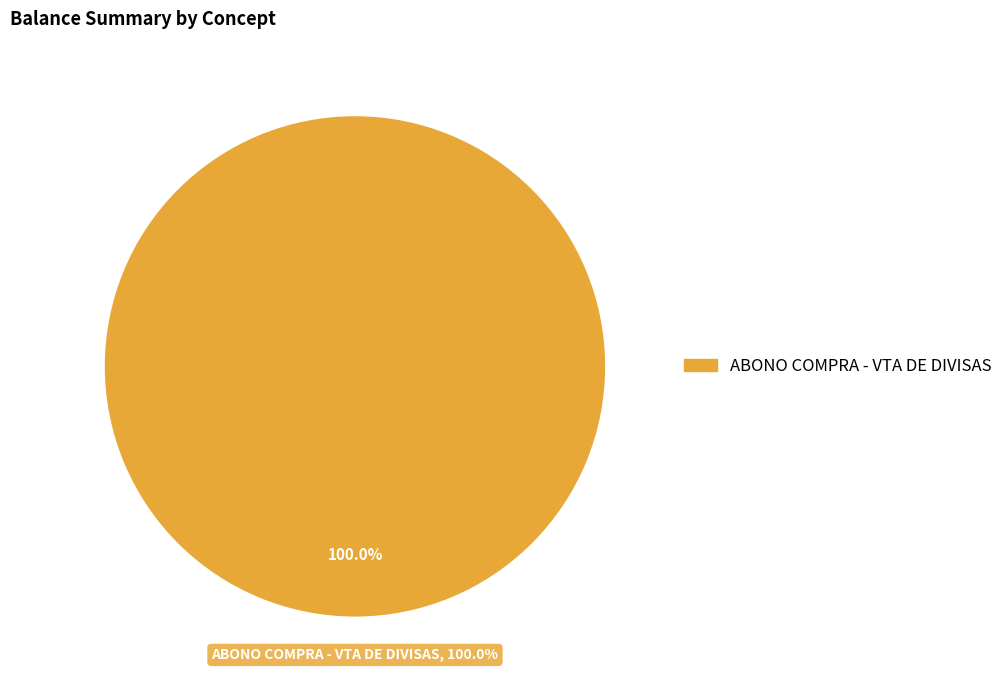

Count the number of slices in the pie.

2